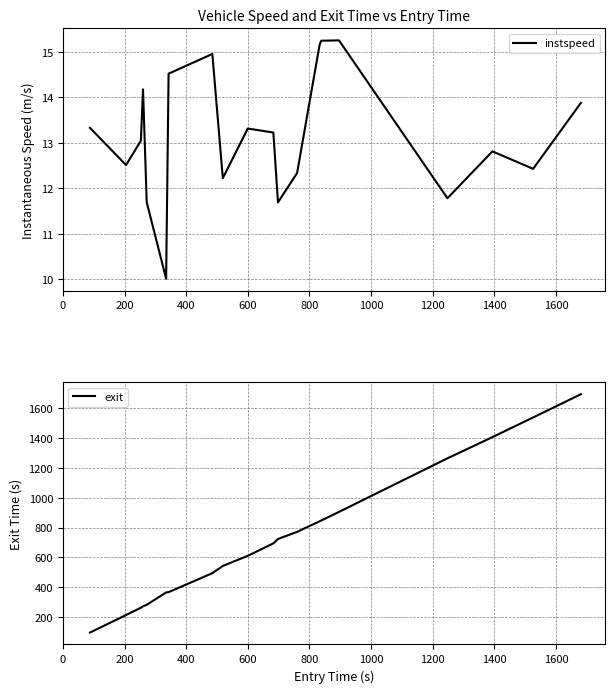

Which has a higher value, 1800 or 800?

1800